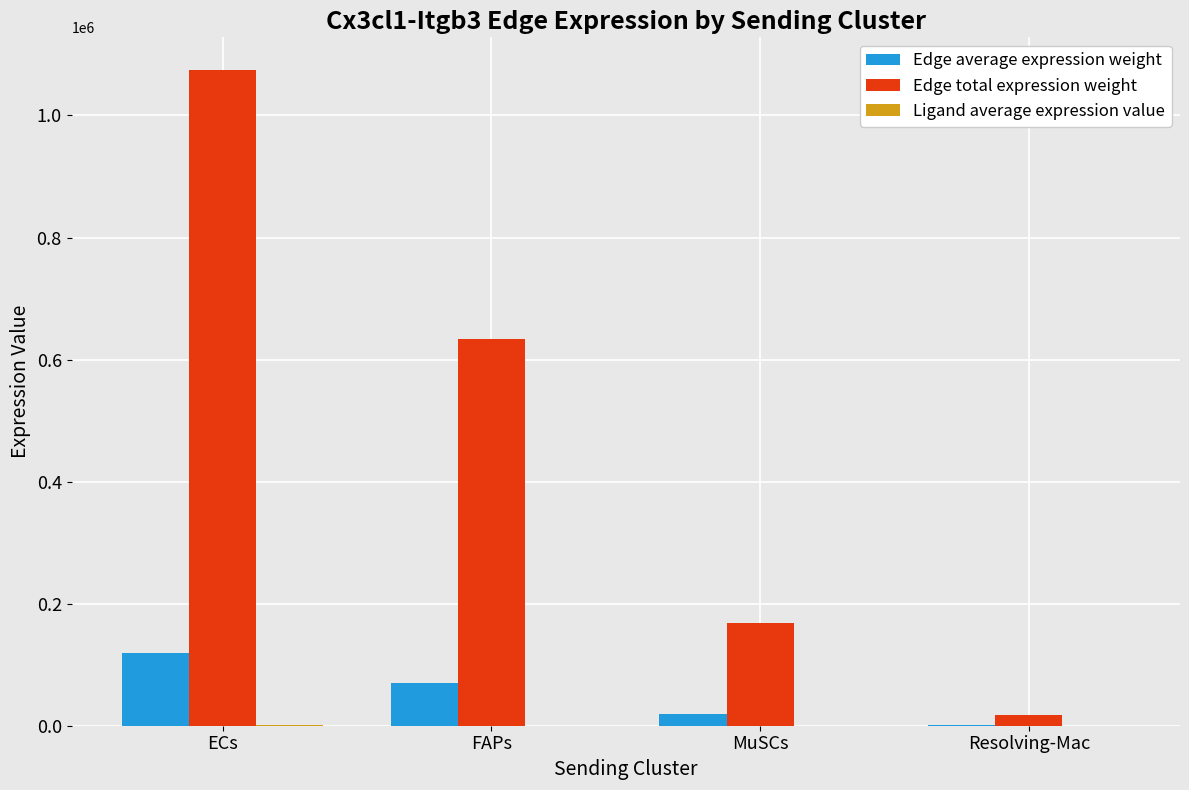

Between FAPs and Resolving-Mac, which series saw the biggest shift?

Edge total expression weight